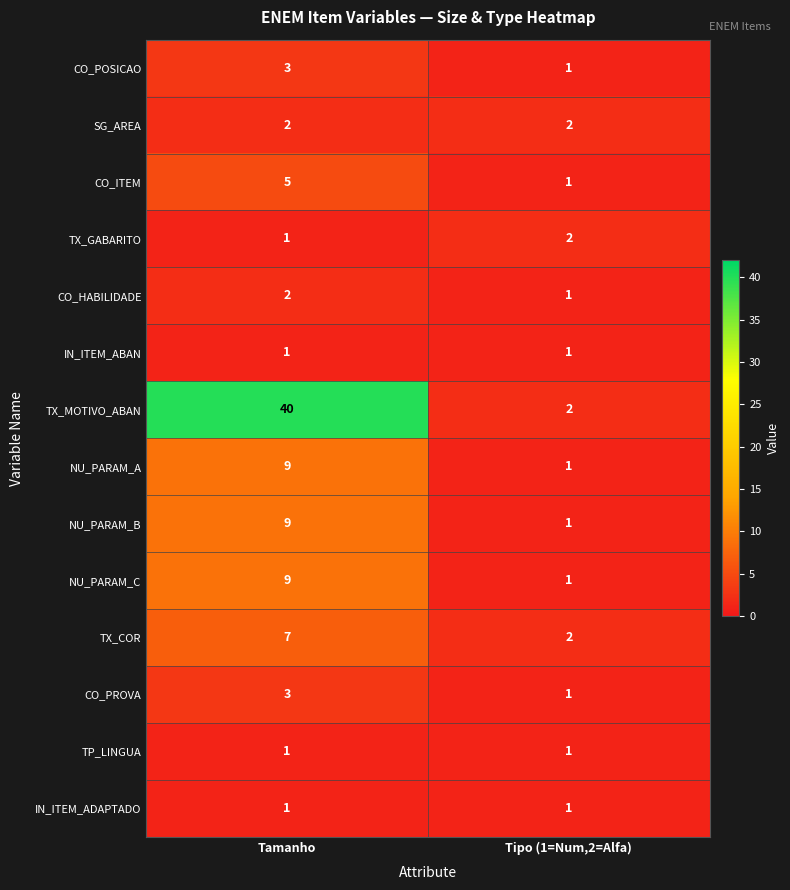

List the labels in order of NU_PARAM_C value, largest first.

Tamanho, Tipo (1=Num,2=Alfa)